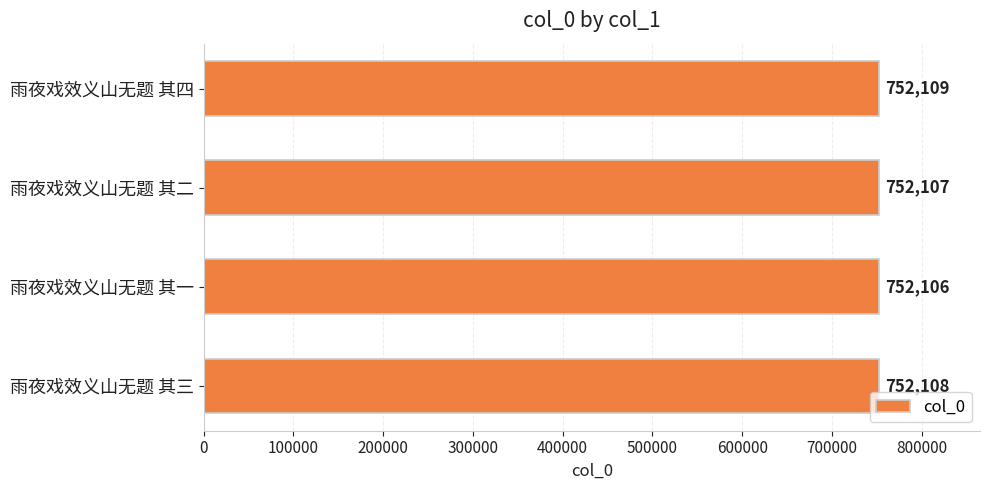

List the labels in order of value, largest first.

雨夜戏效义山无题 其四, 雨夜戏效义山无题 其三, 雨夜戏效义山无题 其二, 雨夜戏效义山无题 其一